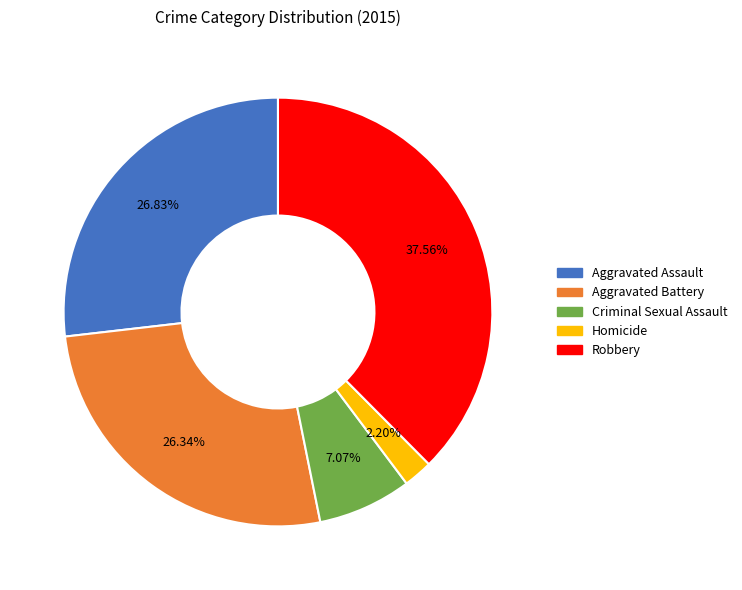

True or false: Robbery accounts for 38% of the total.

True